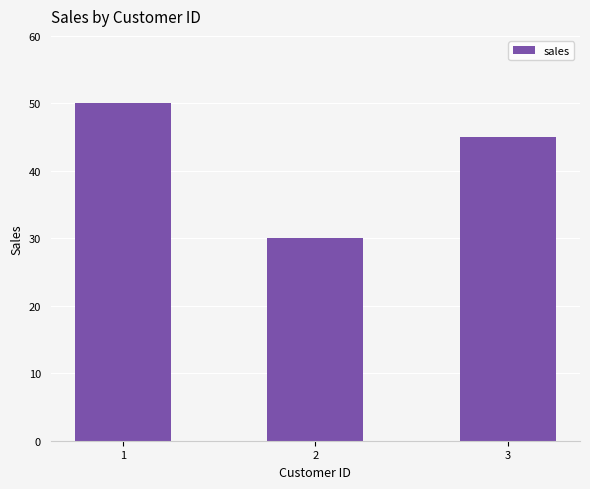

How many bars are there in total?

3